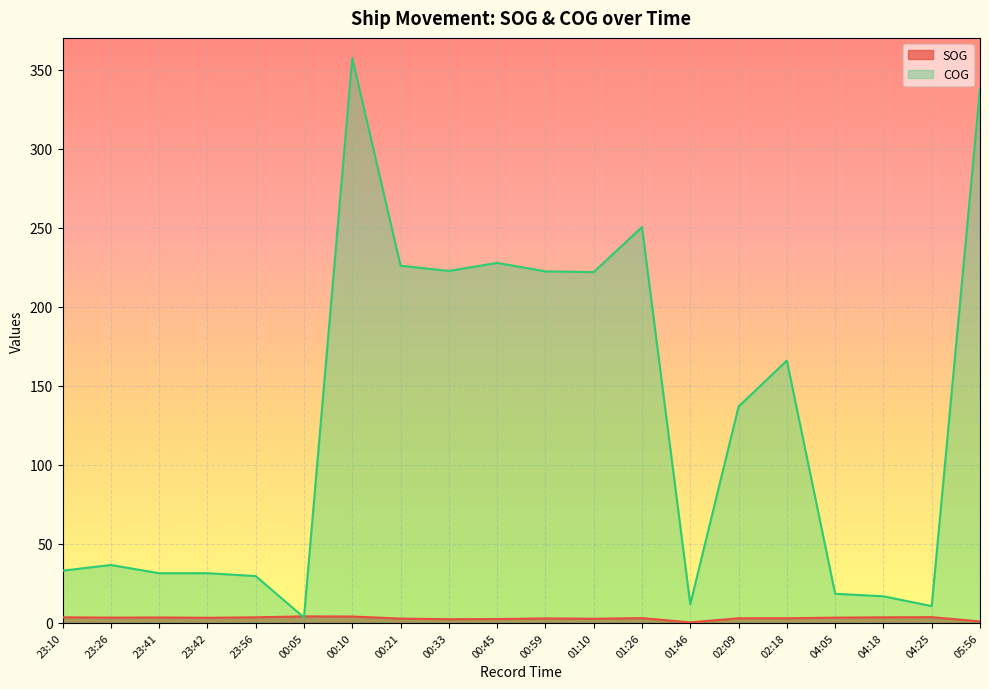

Is it true that SOG equals 2.4 at 00:45?

True